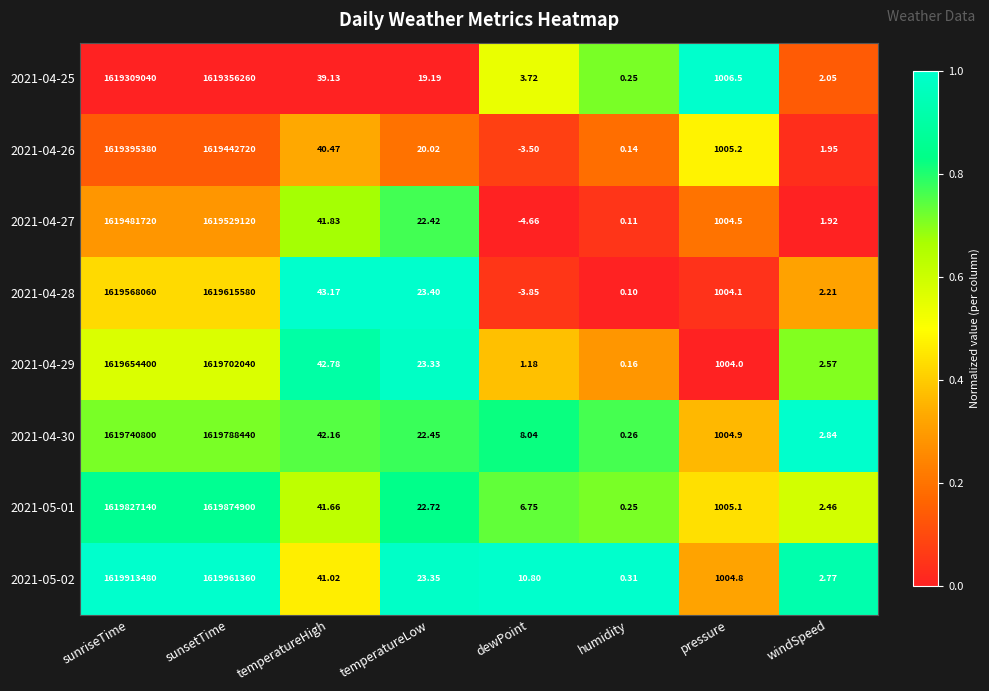

At which category is the sum across all series the highest?

sunsetTime